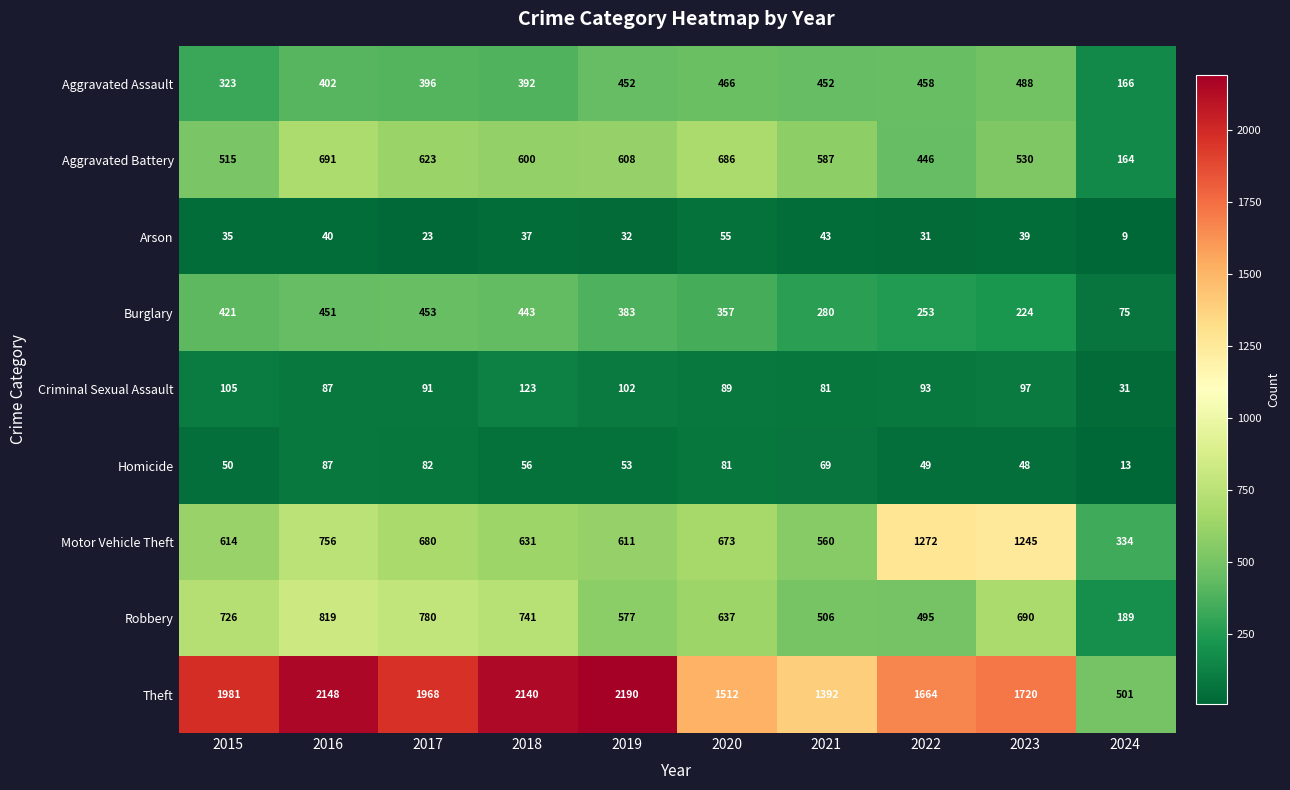

Which category has the highest value in the Motor Vehicle Theft series?

2022